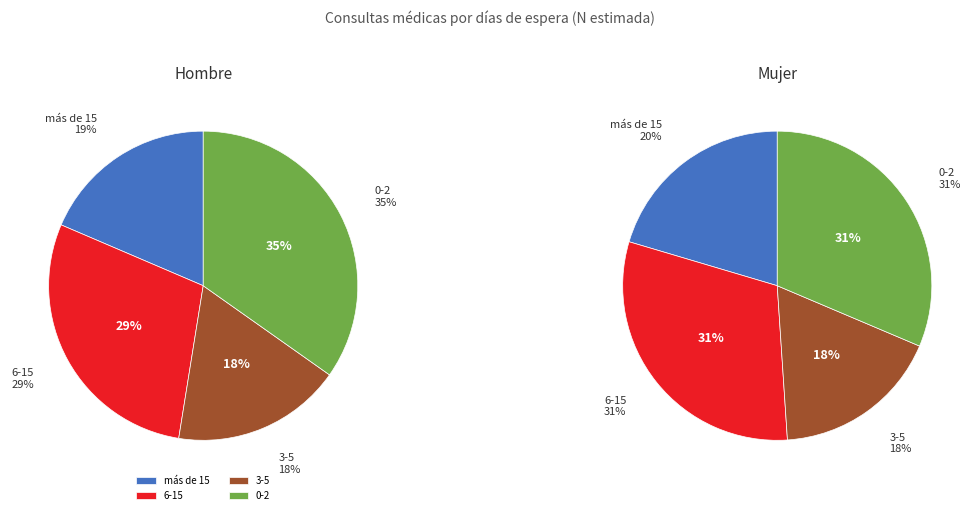

Rank the categories by value from highest to lowest.

0-2, 6-15, más de 15, 3-5